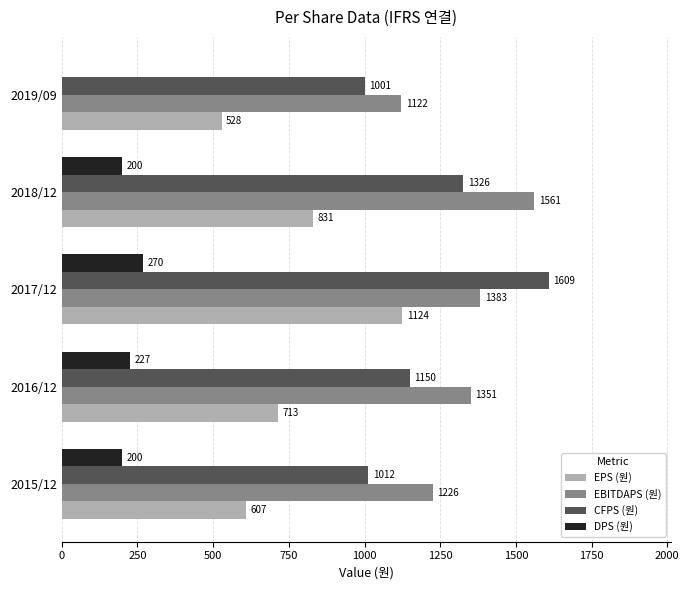

Is the value of DPS (원) at 2016/12 greater than the value of EPS (원) at 2017/12?

No